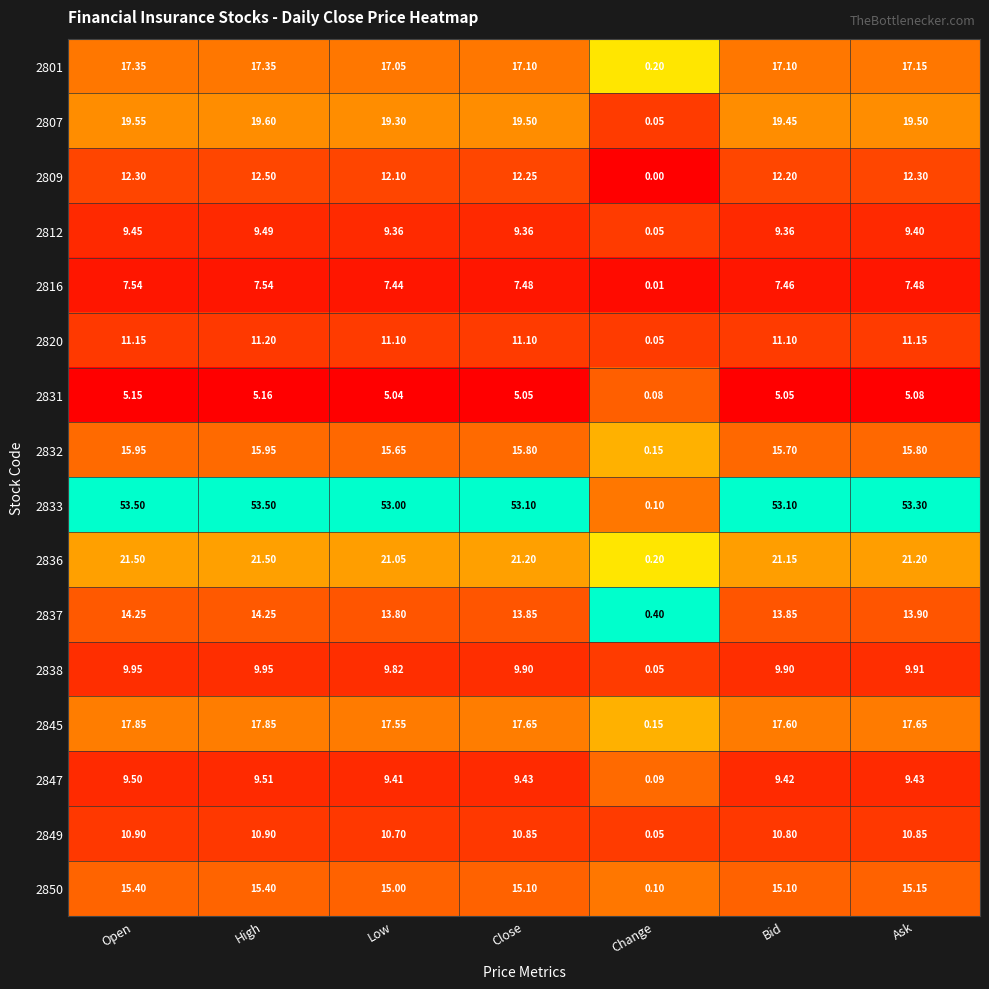

At which category does the chart reach its minimum across all series?

Change